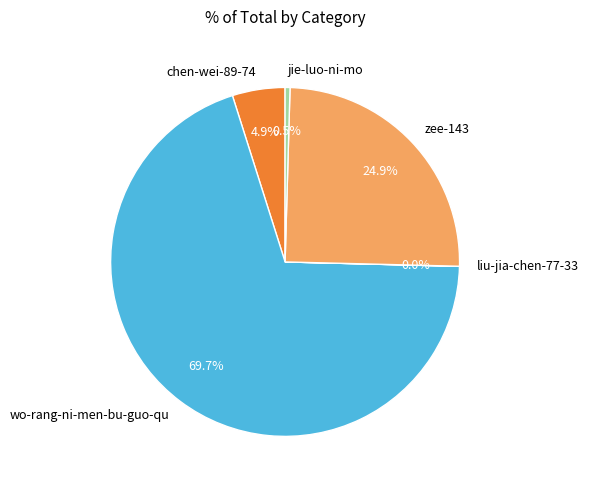

To the nearest percent, what is the difference between the wo-rang-ni-men-bu-guo-qu and zee-143 slice percentages?

45%